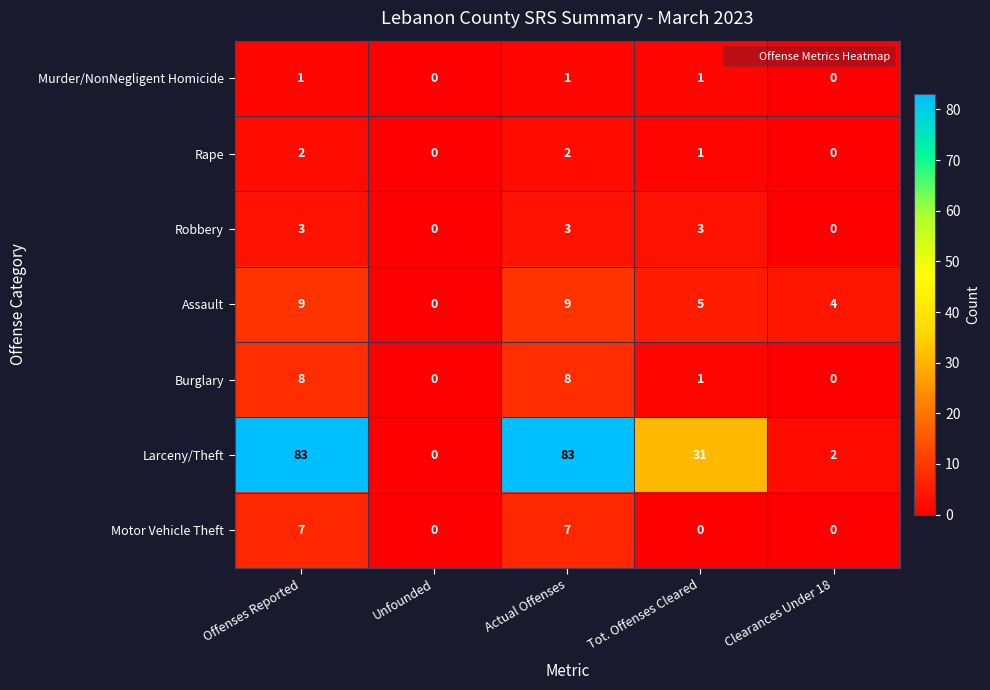

What is the difference between the highest and lowest values at Actual Offenses?

82